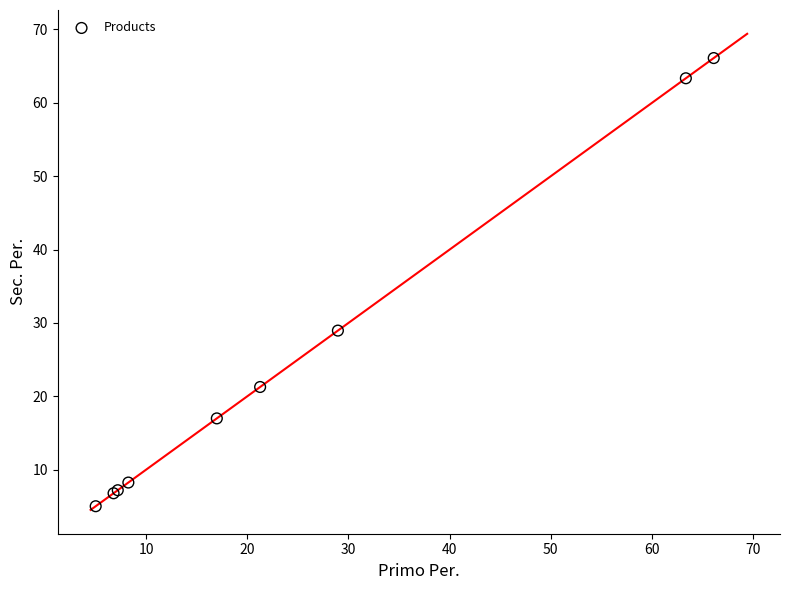

What Y value in the scatter plot is closest to 35?

29.0